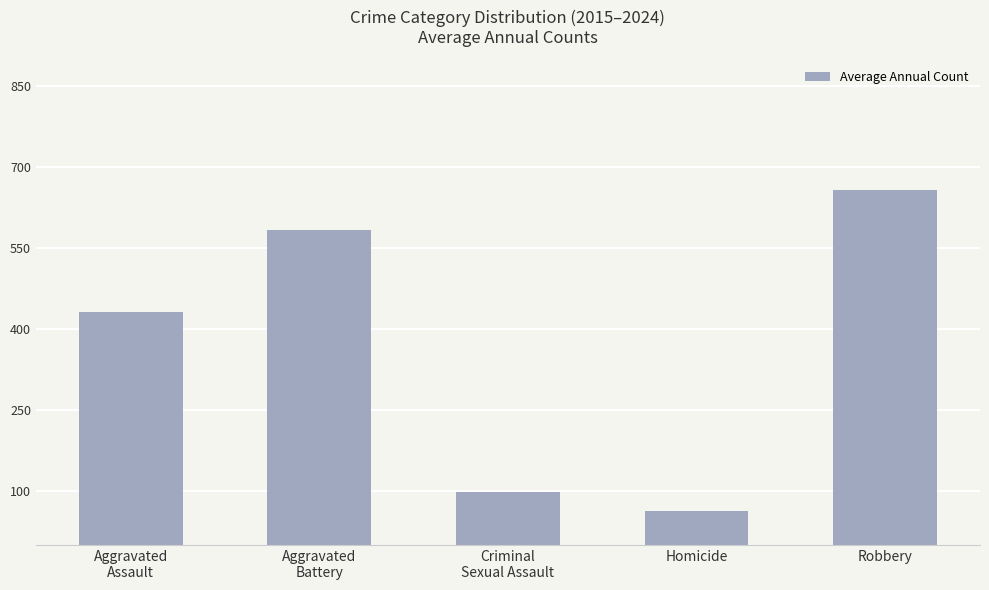

What is the value of the 4th bar from the left?

62